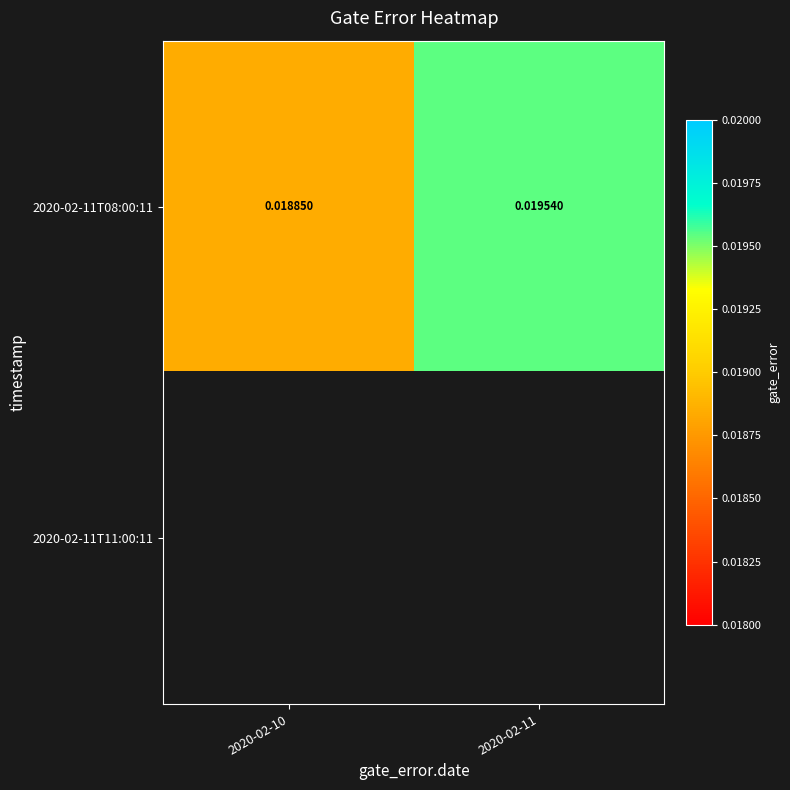

At which category does the chart reach its peak across all series?

2020-02-11